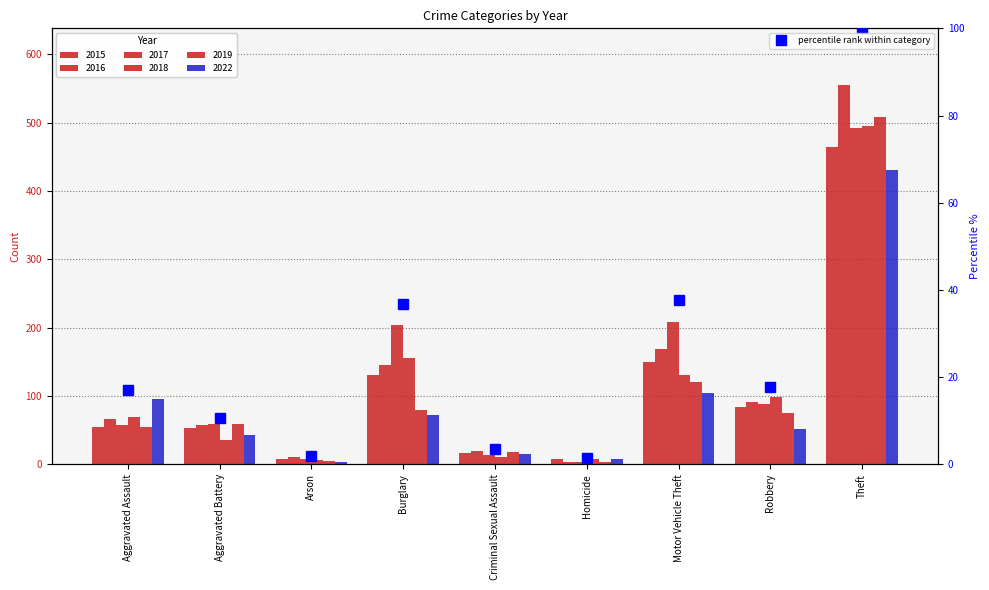

At which category does the chart reach its peak across all series?

Theft